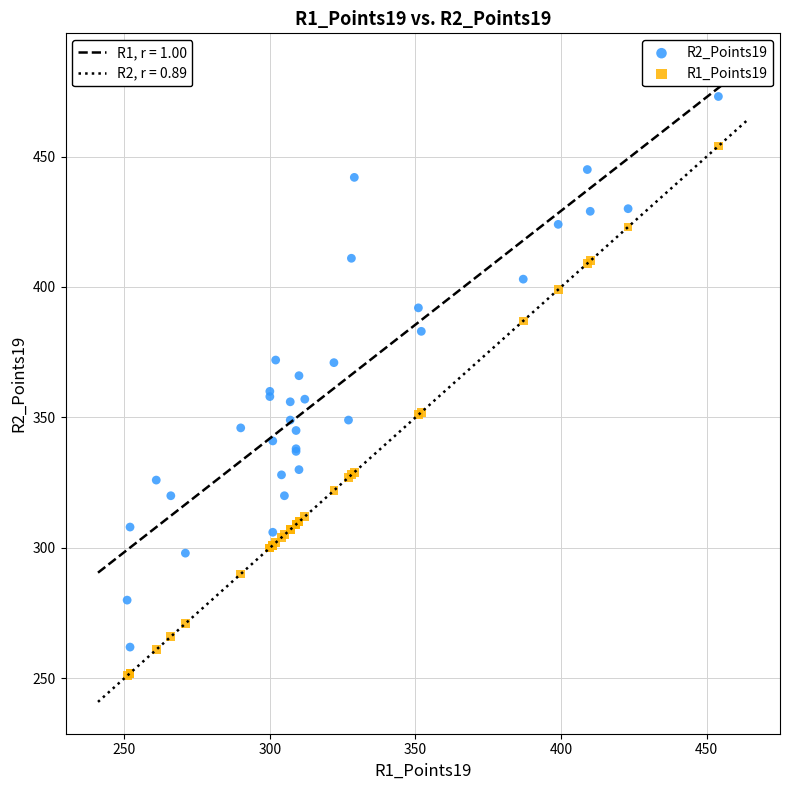

Which series reaches the maximum Y coordinate?

R2_Points19